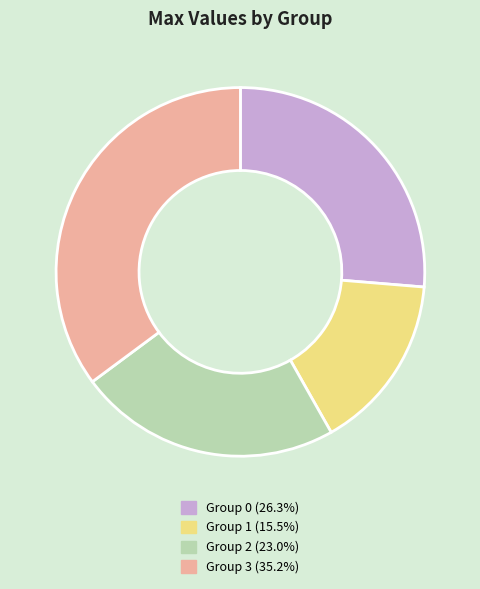

Does any single category account for the majority?

No